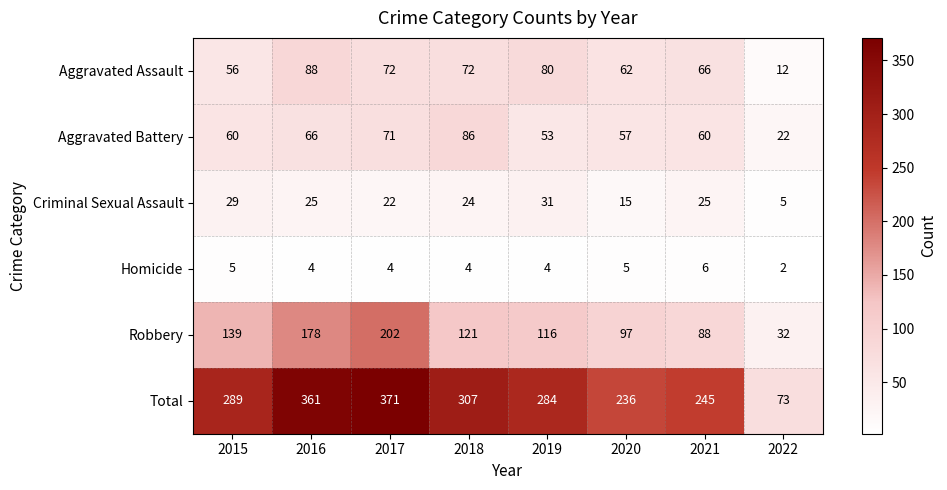

Which series has the largest total across all categories?

Total